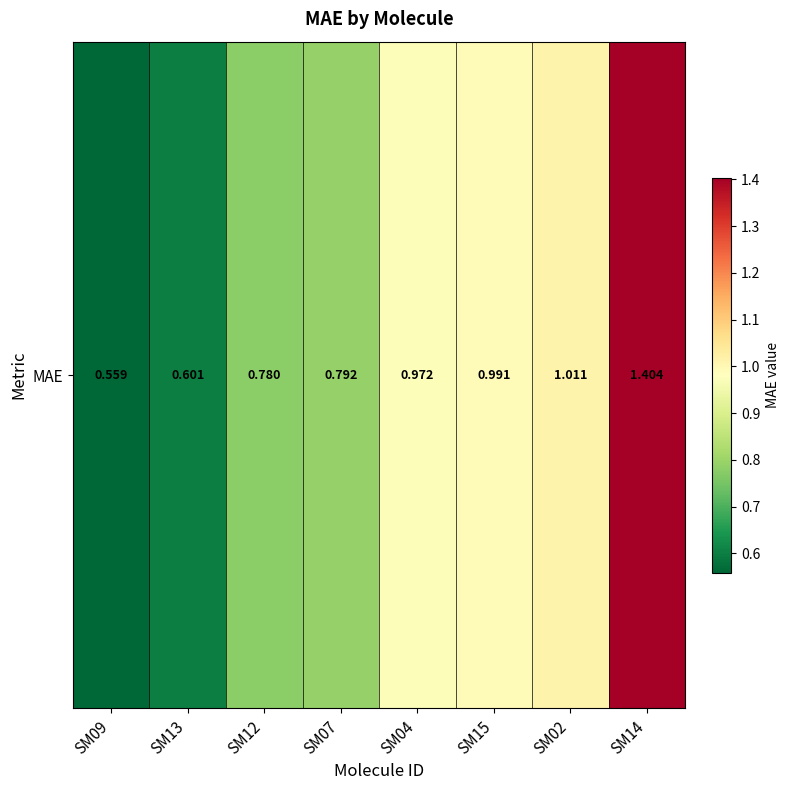

What is the approximate value at SM14?

1.4